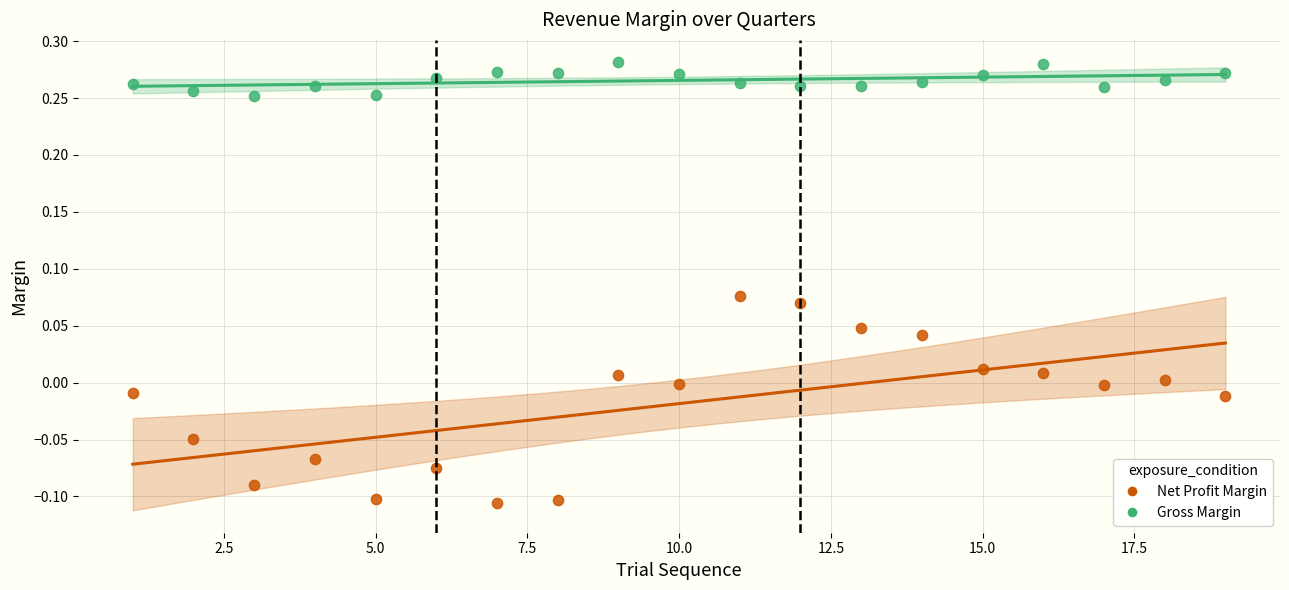

Which series has the widest spread of Y values?

Net Profit Margin